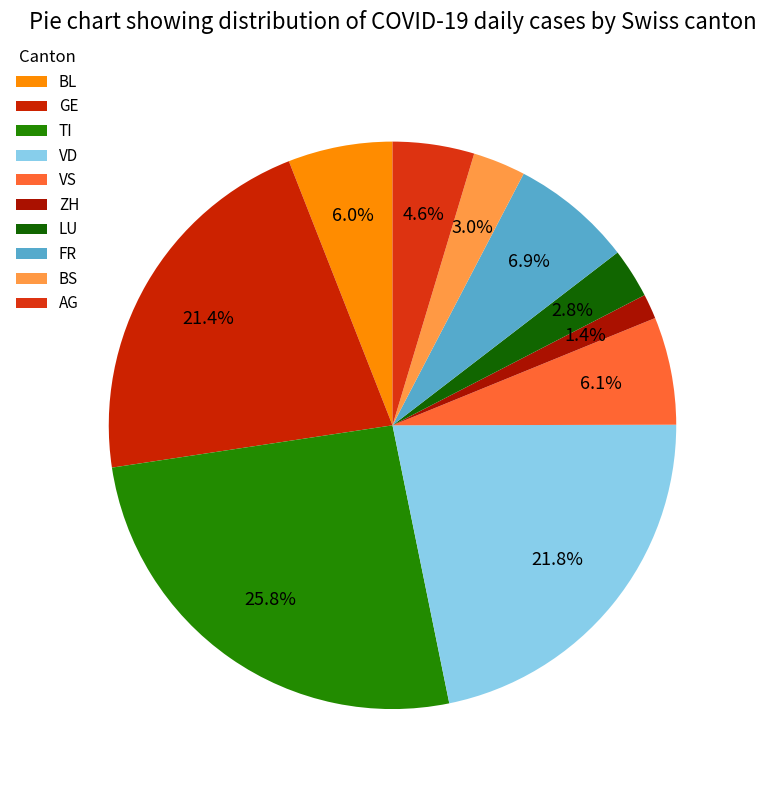

Which slice is the largest?

TI